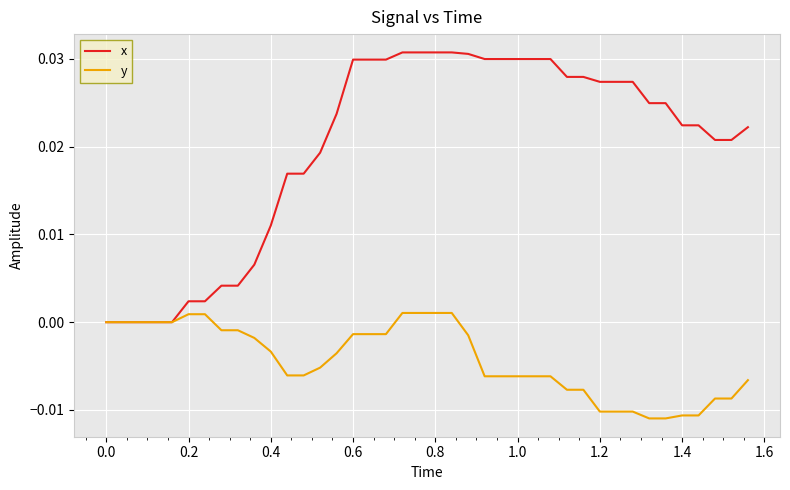

Rank the series by their average value, from highest to lowest.

x, y